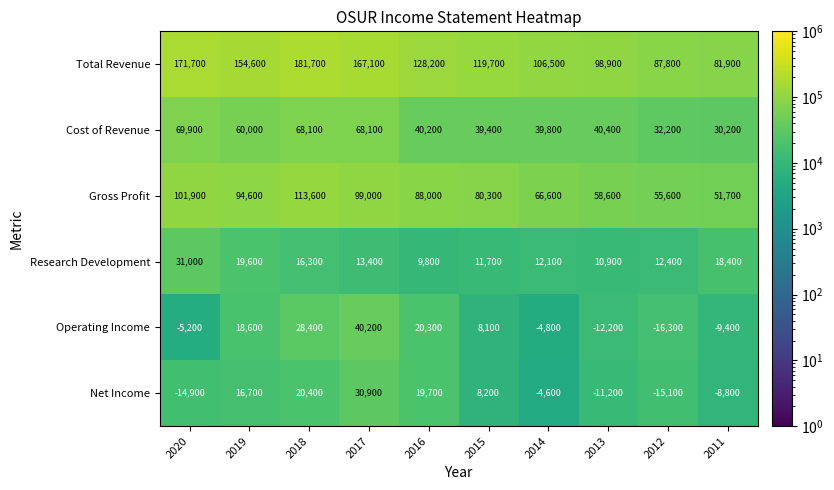

At which label does Total Revenue first exceed 128200?

2020